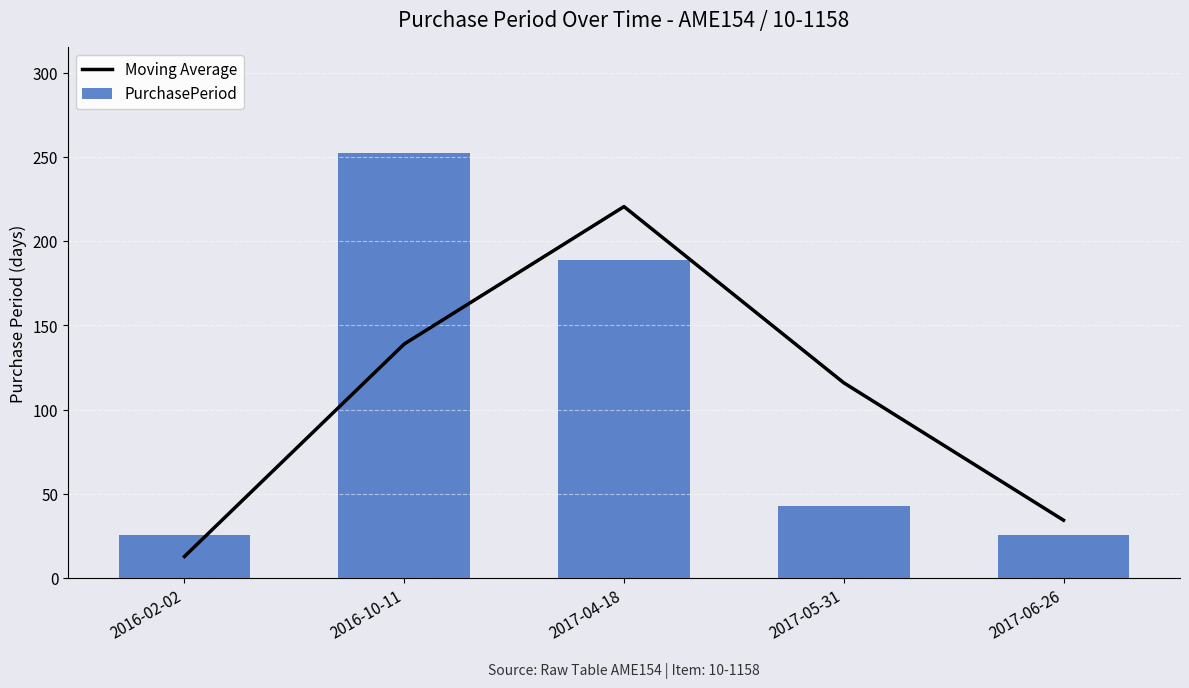

Which has a higher value, 2017-05-31 or 2016-02-02?

2017-05-31